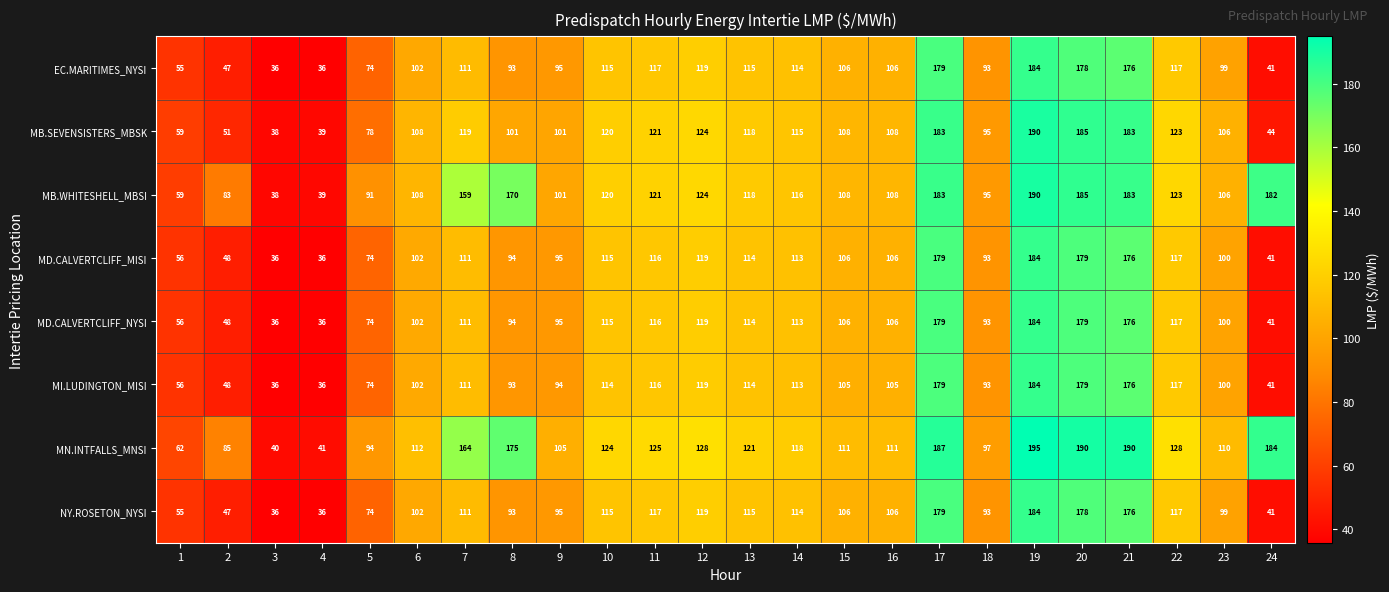

How many distinct data groups are displayed?

8